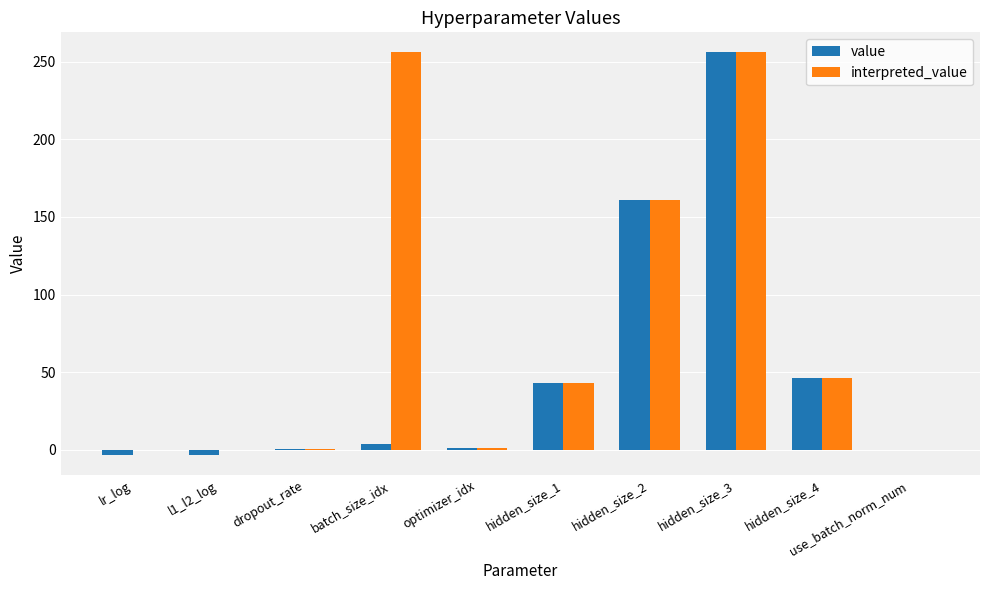

Are the bars grouped side by side (vs. stacked)?

Yes